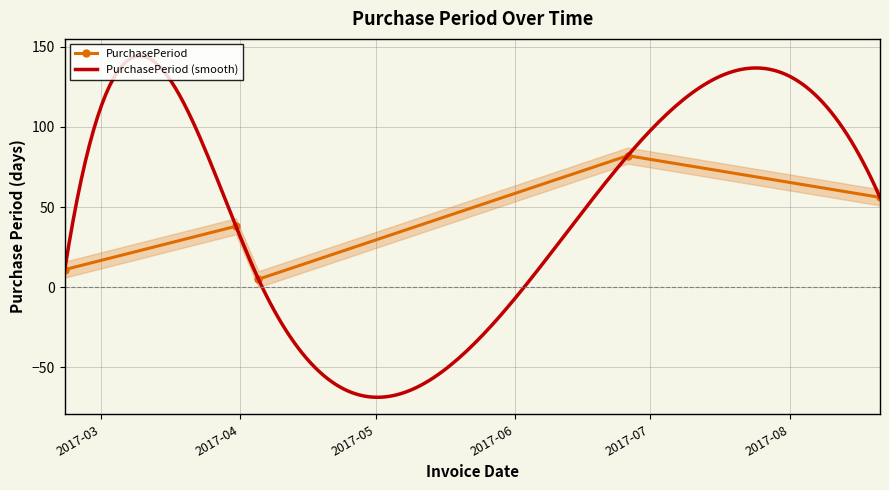

True or false: PurchasePeriod has more than 1 points higher than both neighbors.

True